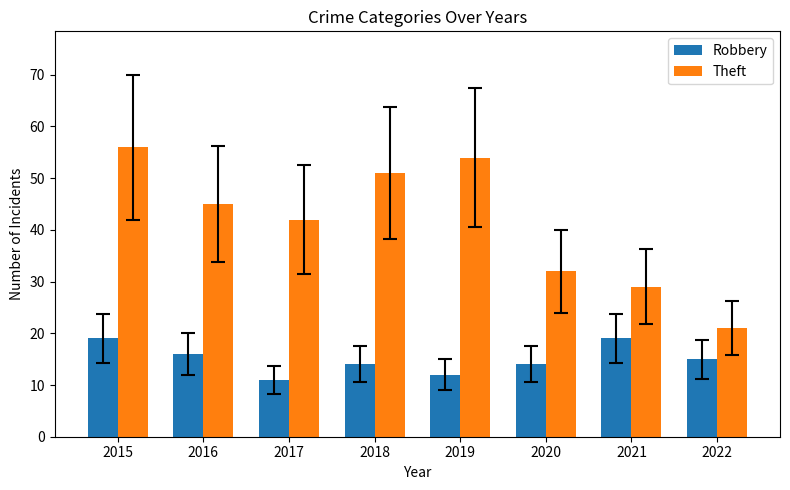

The Robbery series shows 5 at 2019. True or false?

False